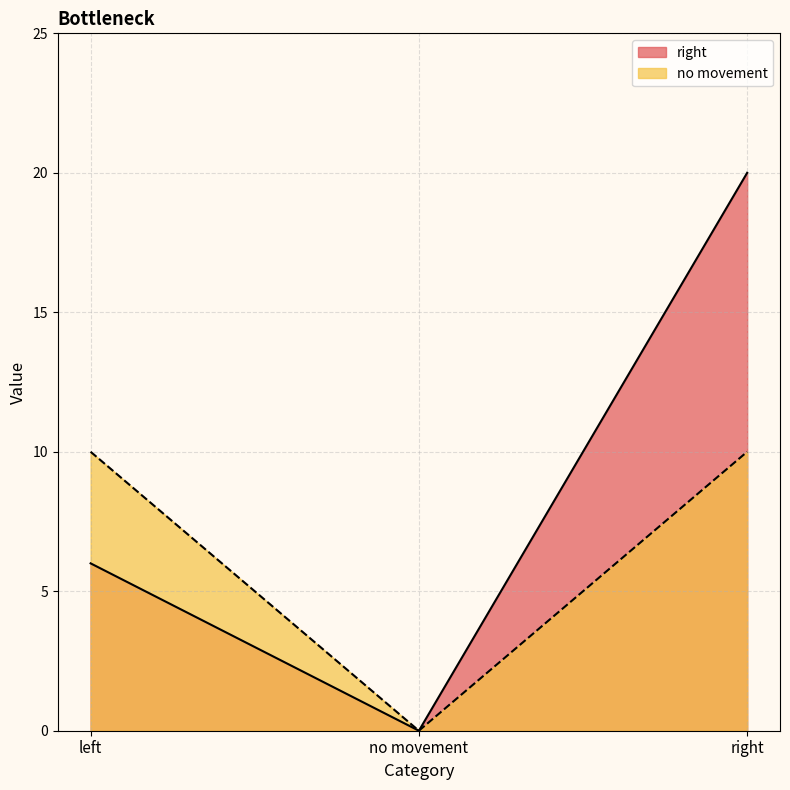

Is the value of no movement at no movement greater than the value of right at no movement?

No